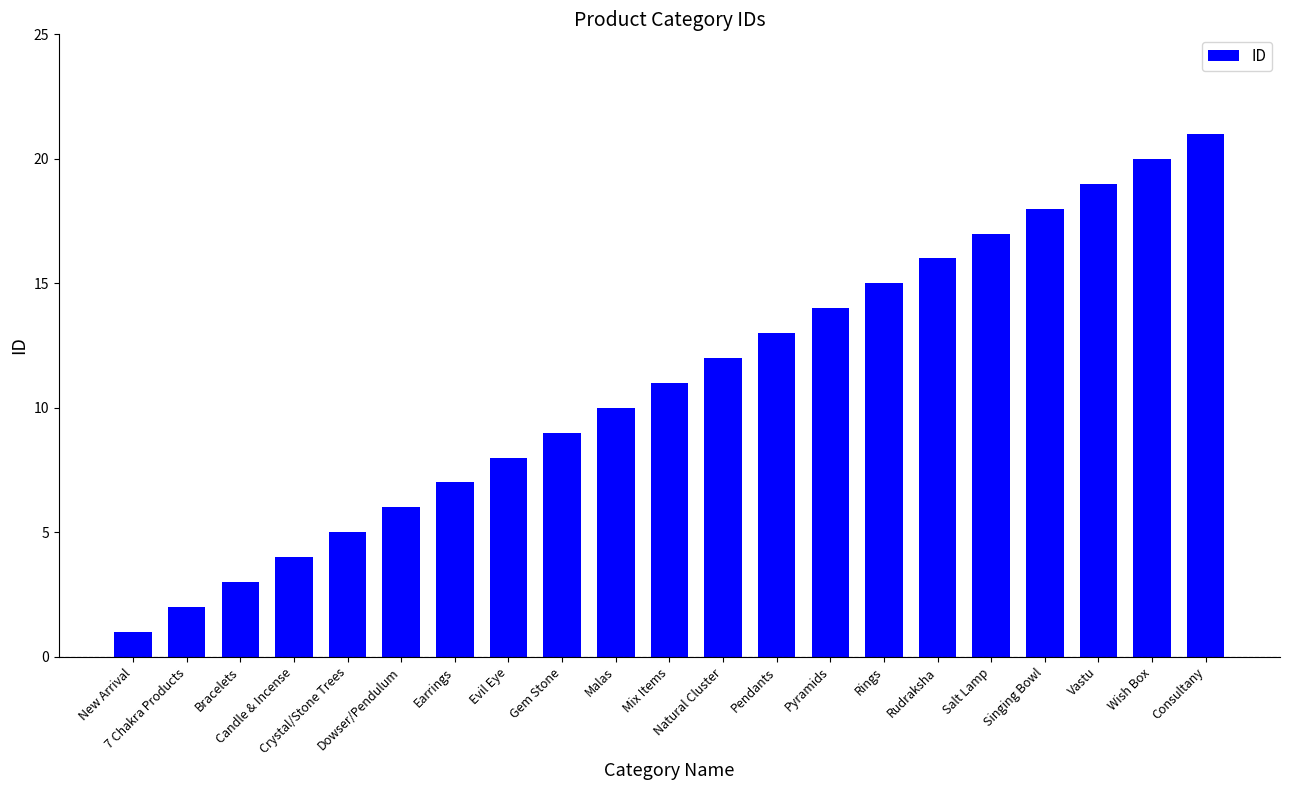

What is the maximum value shown in the chart?

21